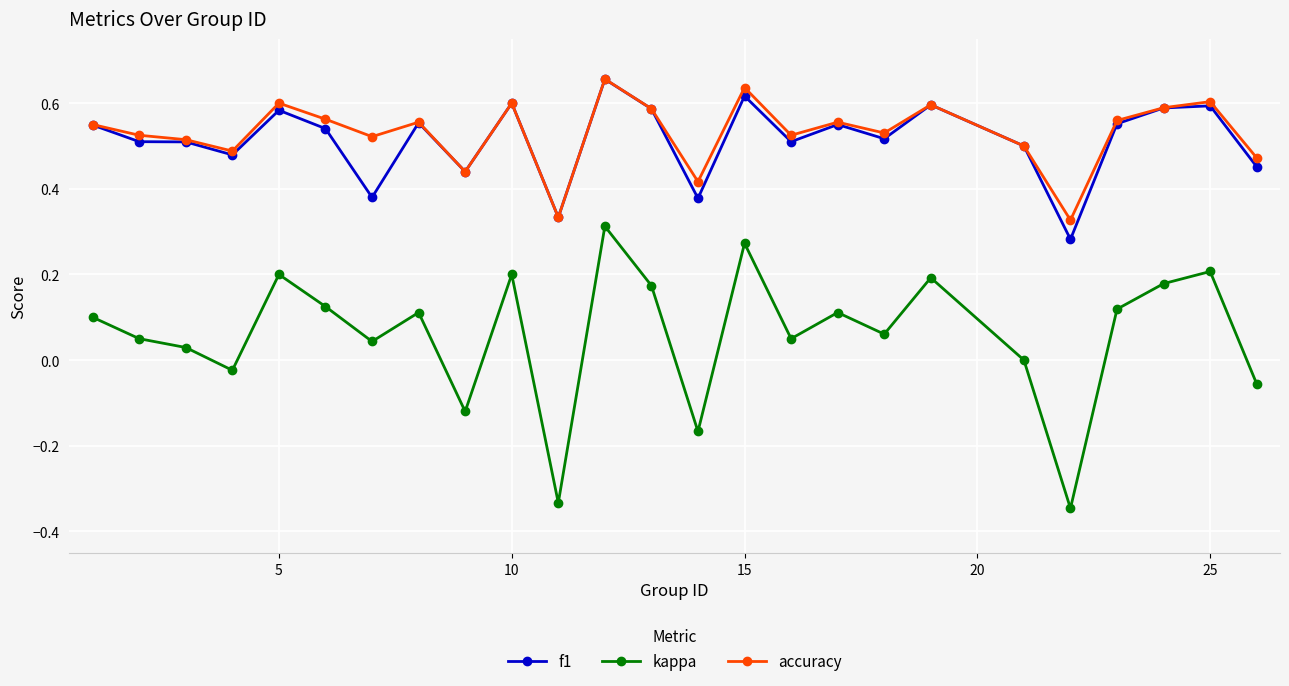

True or false: kappa has more than 1 interior local peaks.

True